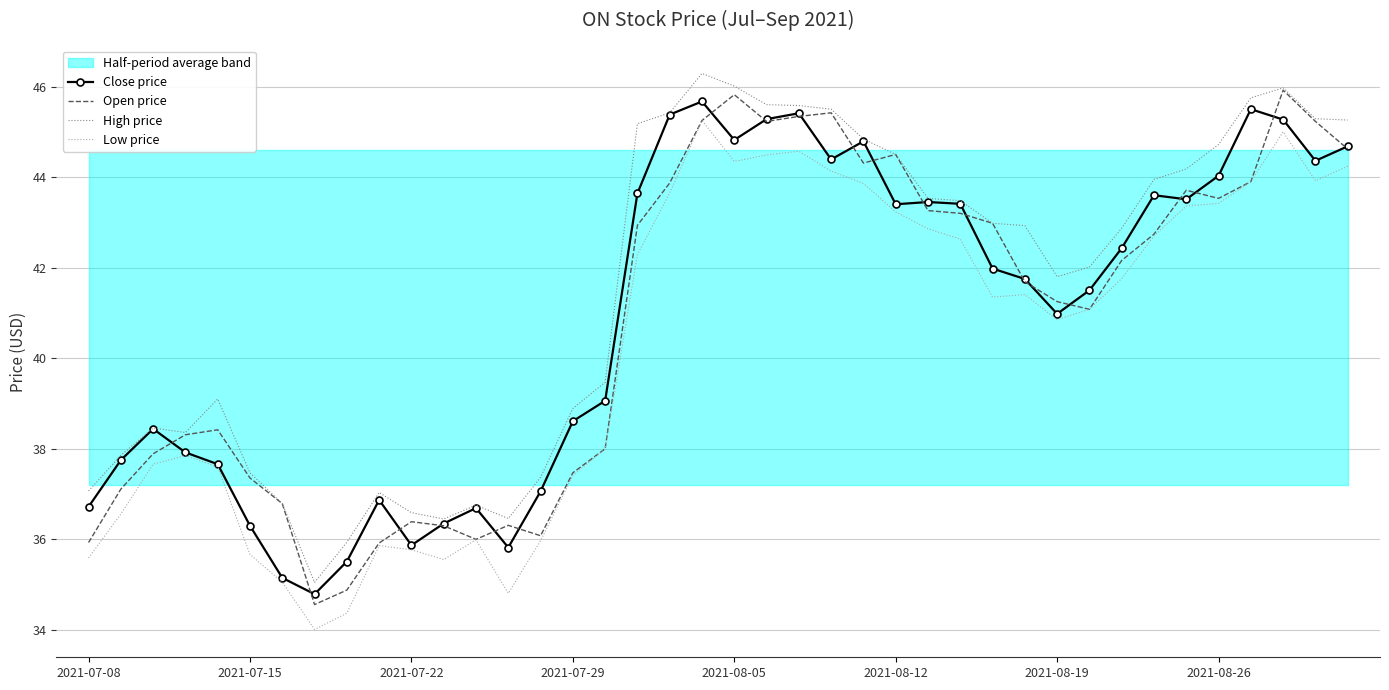

At which category is the sum across all series the highest?

19